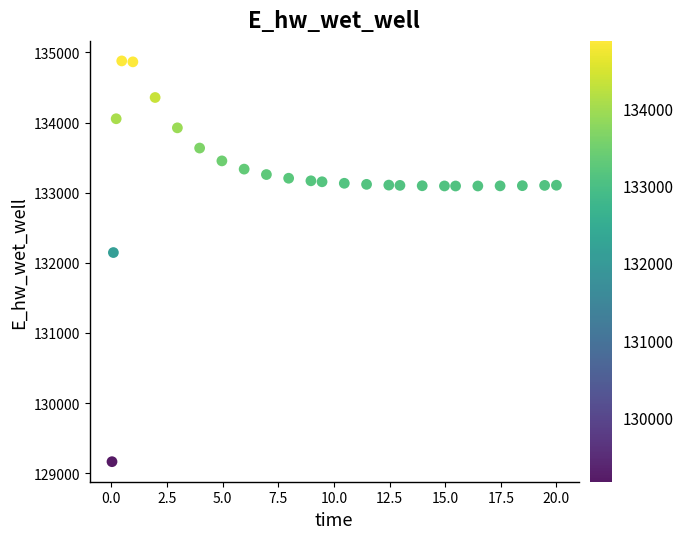

What is the range of X values (max minus min)?

20.0